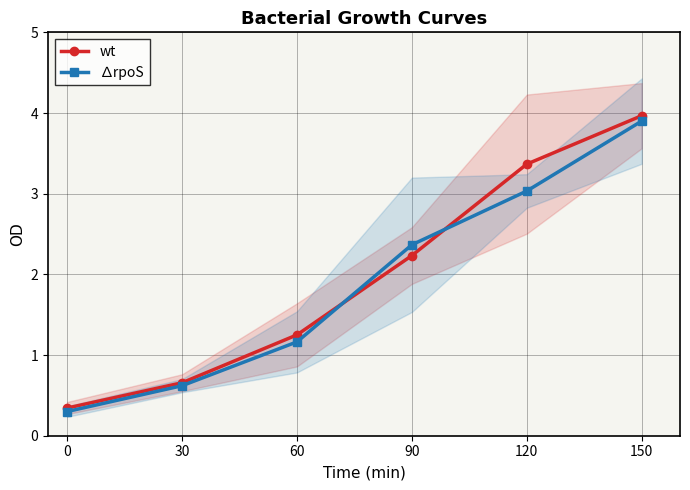

True or false: wt has a value of 4.0 at 150.

True